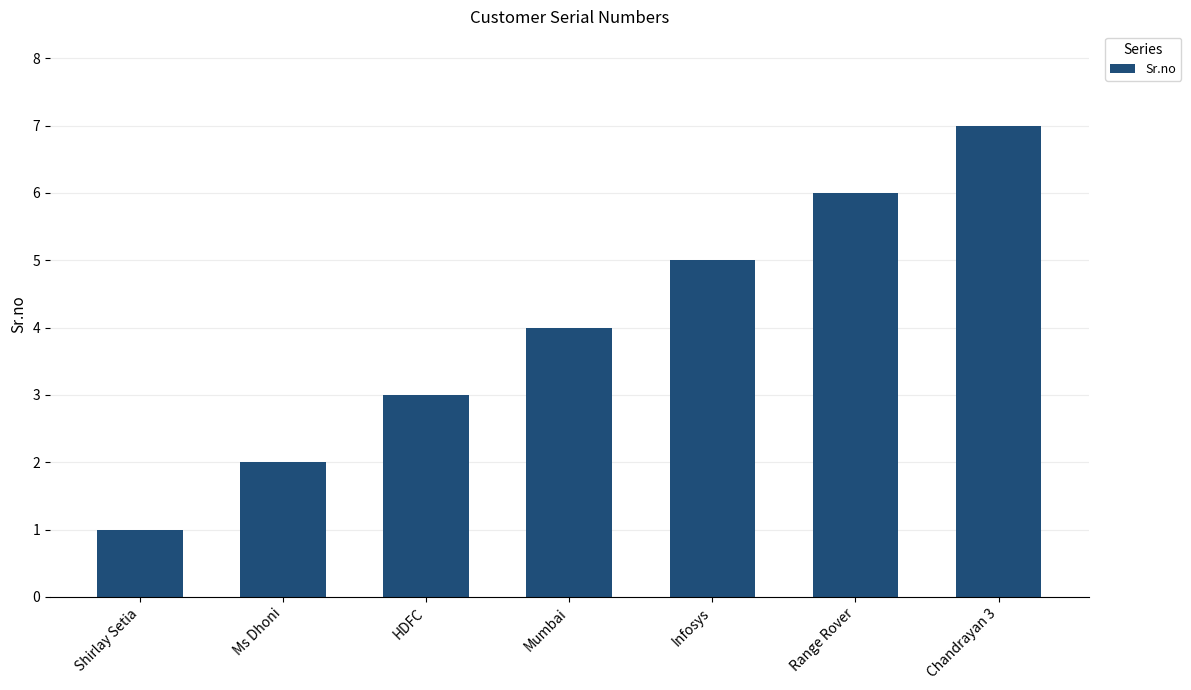

What is the label of the 6th bar from the right?

Ms Dhoni